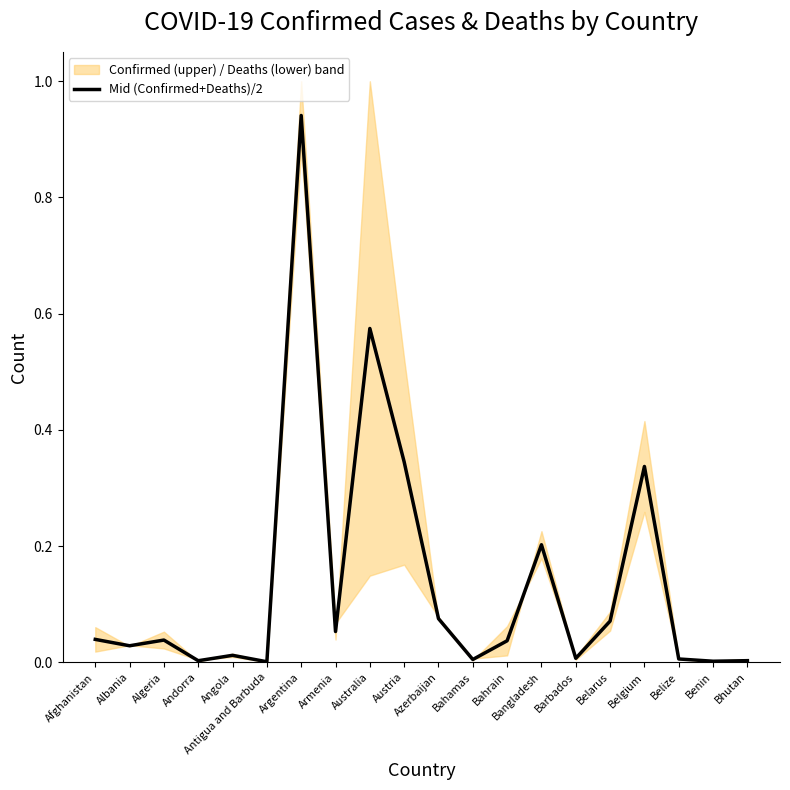

True or false: the data shows 0.1 at Belarus.

False